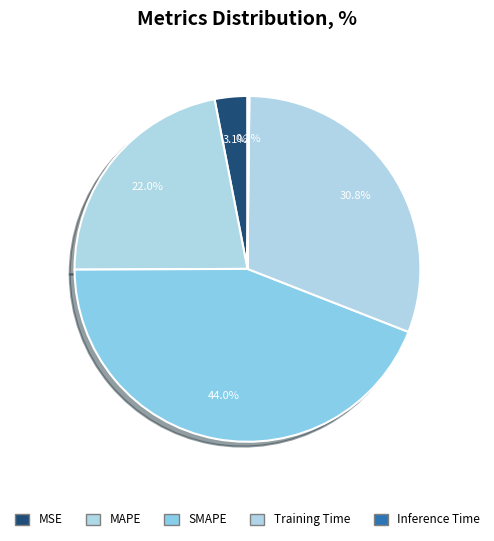

How many slices are in this pie chart?

5